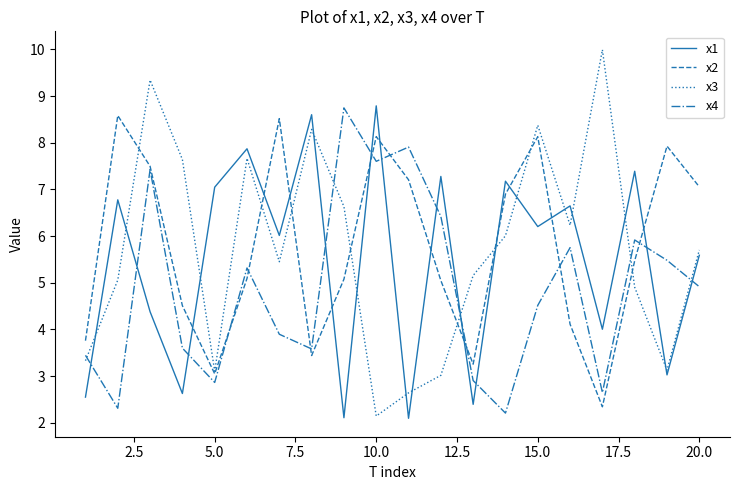

What is the maximum value shown in the chart?

10.0